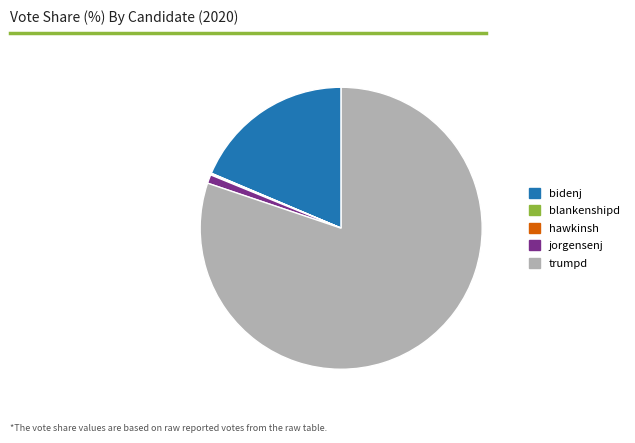

True or false: jorgensenj accounts for 15% of the total.

False